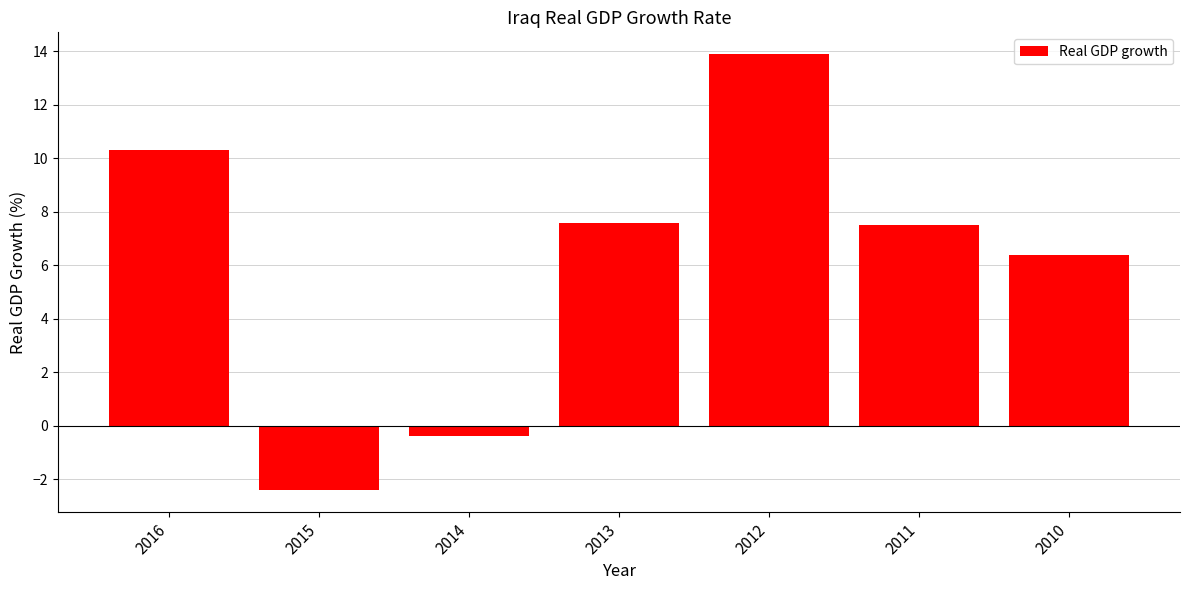

How many bars are there in total?

7